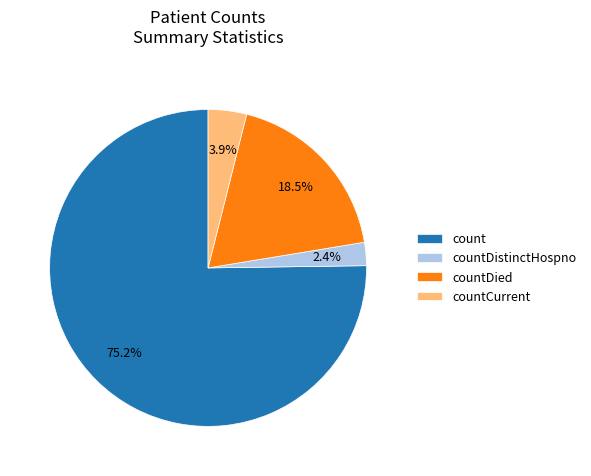

To the nearest percent, what is the combined percentage of countDied and countDistinctHospno?

21%